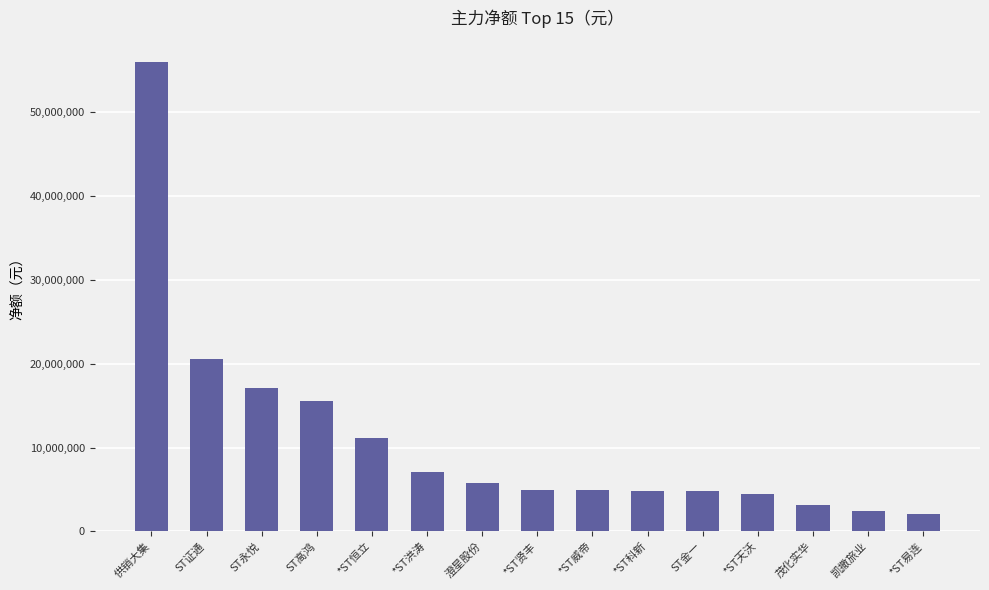

What is the value of the 9th bar from the left?

4928470